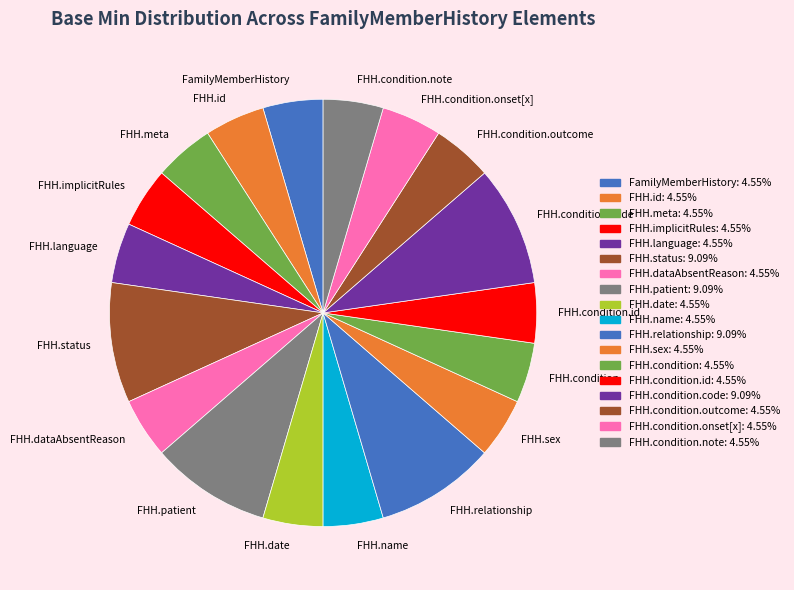

Approximately how many times larger is the value at FHH.meta compared to FHH.dataAbsentReason?

1.0